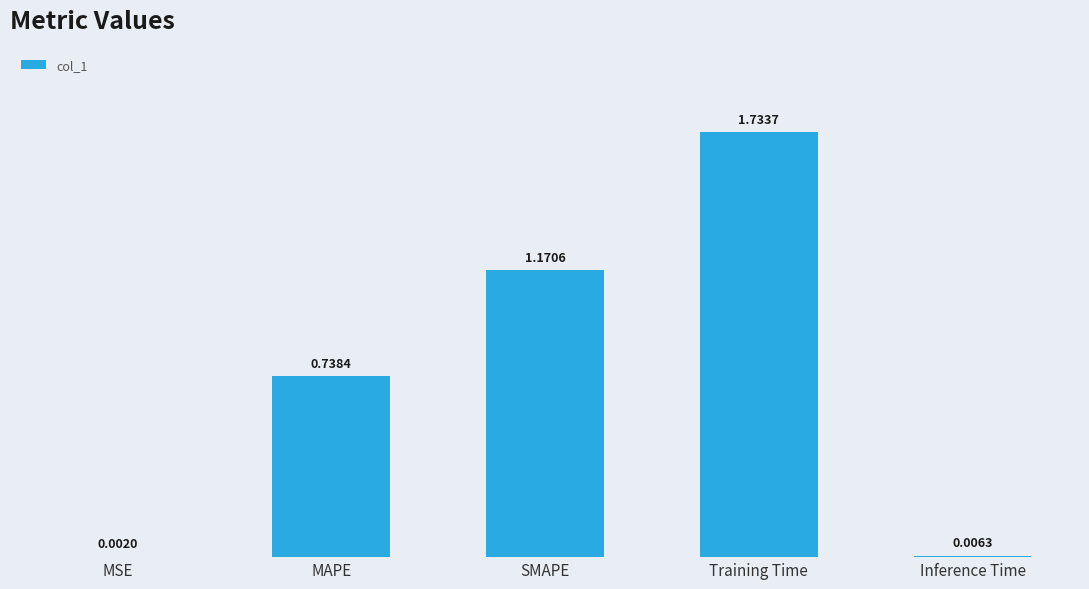

At which label is the value closest to 0?

MSE